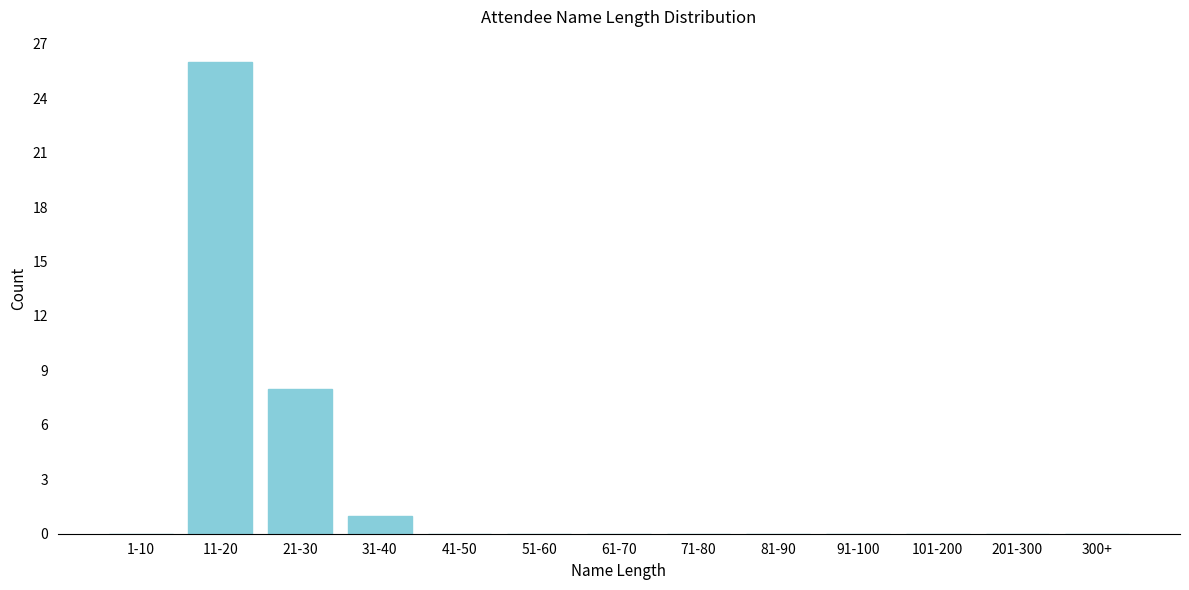

Reading right to left, what are all the values shown in this chart?

300+=0	201-300=0	101-200=0	91-100=0	81-90=0	71-80=0	61-70=0	51-60=0	41-50=0	31-40=1	21-30=8	11-20=26	1-10=0